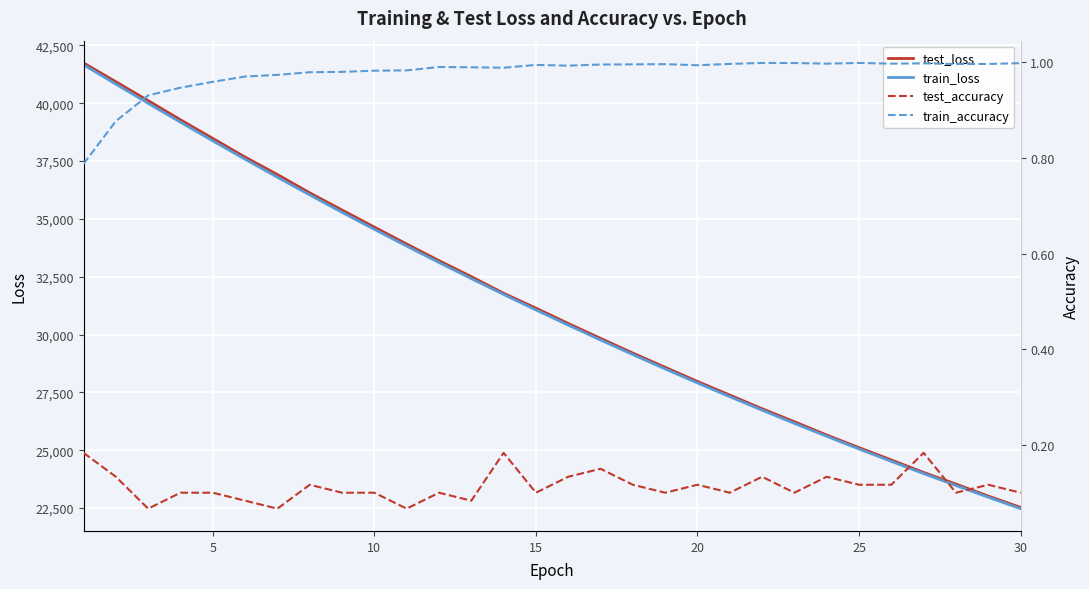

What is the maximum value for train_accuracy?

1.0